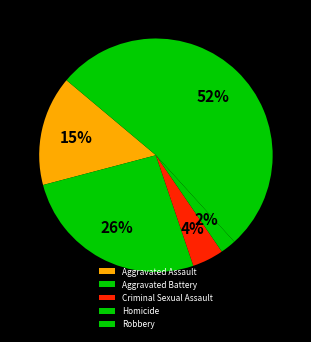

How many segments does this pie chart have?

5